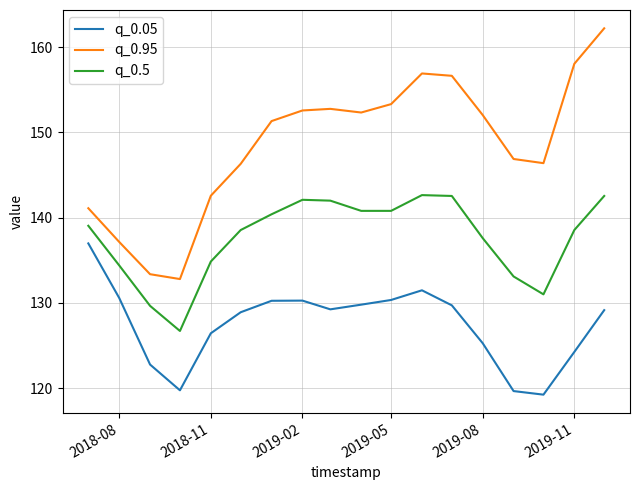

Which series has the largest range (max minus min)?

q_0.95